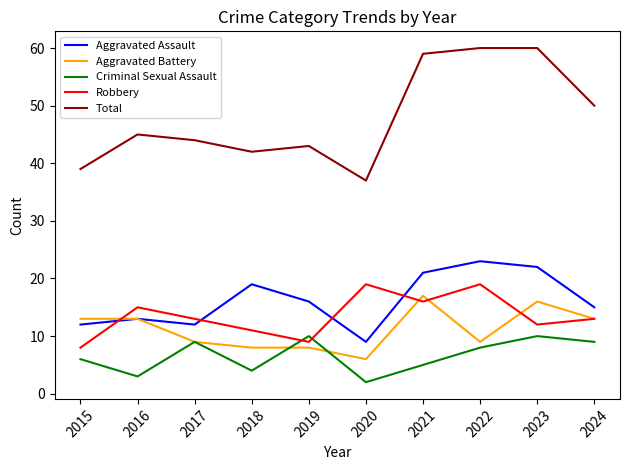

At 2015, list the series in order from largest to smallest.

Total, Aggravated Battery, Aggravated Assault, Robbery, Criminal Sexual Assault